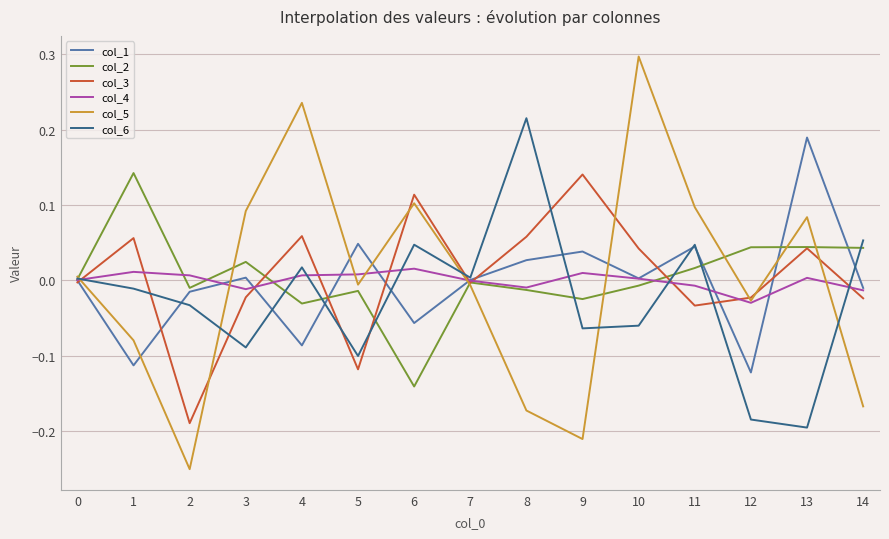

Is it true that col_1 equals -0.0 at 0?

True